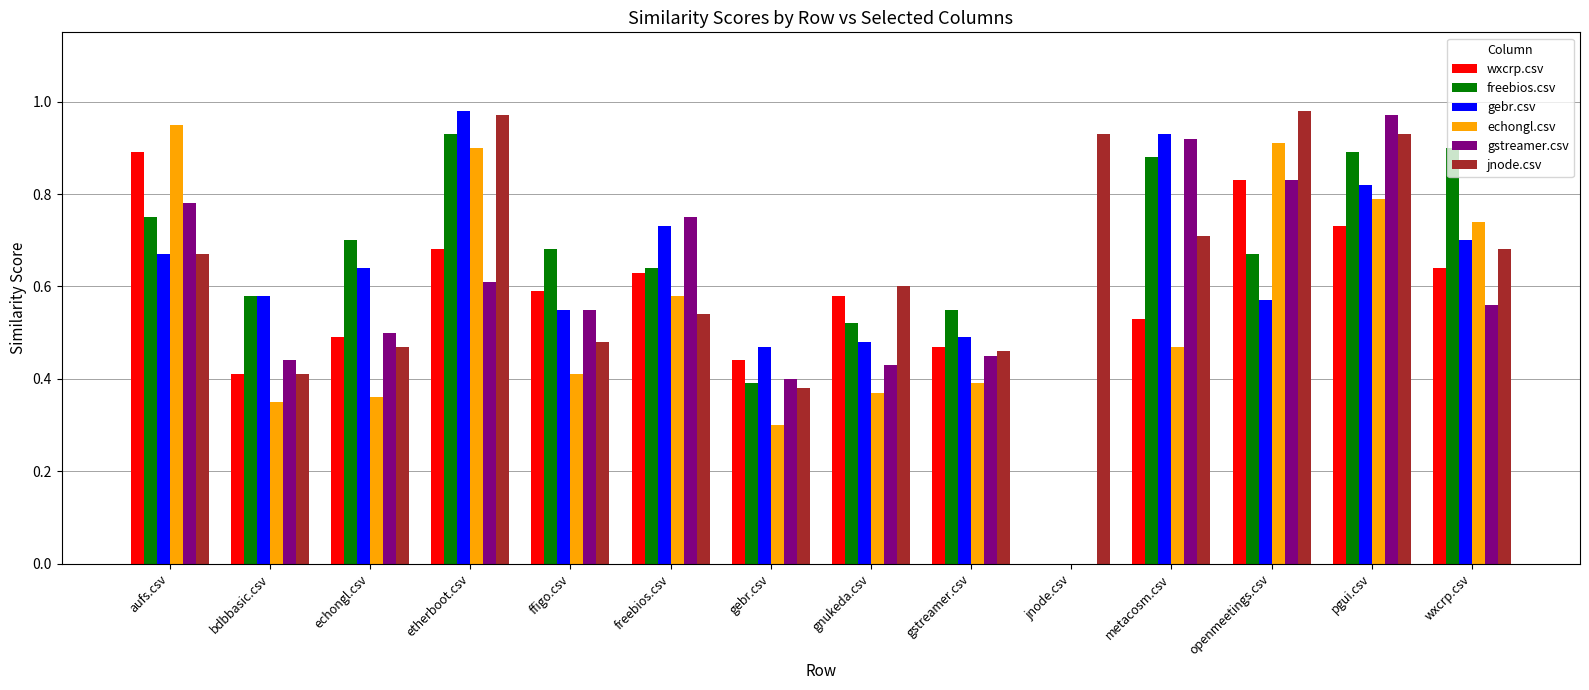

Which series has the widest spread of values?

gebr.csv